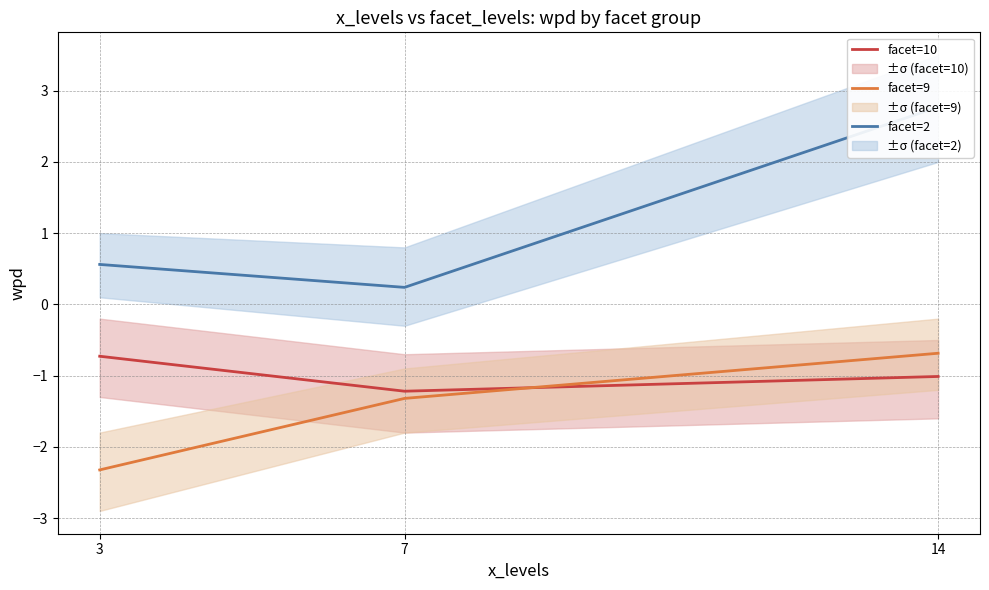

How many values in the facet=9 series exceed -1?

1